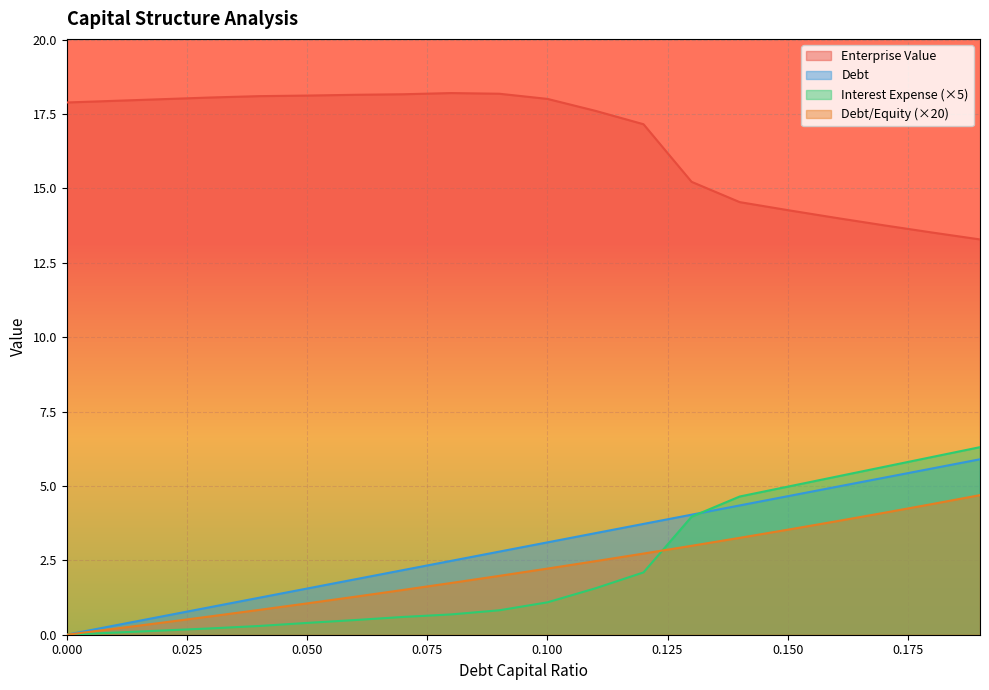

Reading right to left, transcribe all the data shown in this chart.

debt_capital: 0.19=5.9	0.18=5.6	0.17=5.3	0.16=5.0	0.15=4.7	0.14=4.3	0.13=4.0	0.12=3.7	0.11=3.4	0.1=3.1	0.09=2.8	0.08=2.5	0.07=2.2	0.06=1.9	0.05=1.6	0.04=1.2	0.03=0.9	0.02=0.6	0.01=0.3	0=0.0
enterprise_value: 0.19=13.3	0.18=13.5	0.17=13.8	0.16=14.0	0.15=14.3	0.14=14.5	0.13=15.2	0.12=17.2	0.11=17.6	0.1=18.0	0.09=18.2	0.08=18.2	0.07=18.2	0.06=18.1	0.05=18.1	0.04=18.1	0.03=18.1	0.02=18.0	0.01=17.9	0=17.9
debt: 0.19=4.7	0.18=4.4	0.17=4.1	0.16=3.8	0.15=3.5	0.14=3.3	0.13=3.0	0.12=2.7	0.11=2.5	0.1=2.2	0.09=2.0	0.08=1.7	0.07=1.5	0.06=1.3	0.05=1.1	0.04=0.8	0.03=0.6	0.02=0.4	0.01=0.2	0=0.0
interest_expense: 0.19=6.3	0.18=6.0	0.17=5.6	0.16=5.3	0.15=5.0	0.14=4.6	0.13=4.0	0.12=2.1	0.11=1.6	0.1=1.1	0.09=0.8	0.08=0.7	0.07=0.6	0.06=0.5	0.05=0.4	0.04=0.3	0.03=0.2	0.02=0.1	0.01=0.1	0=0.0